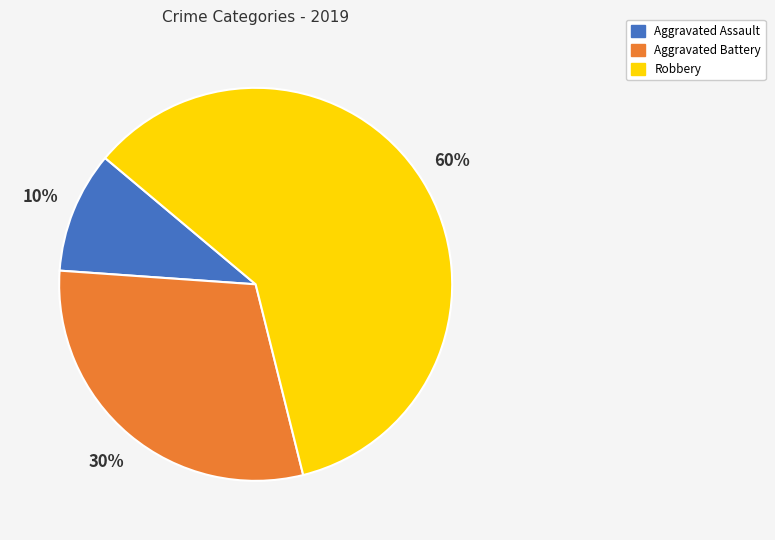

Does any single category account for the majority?

Yes